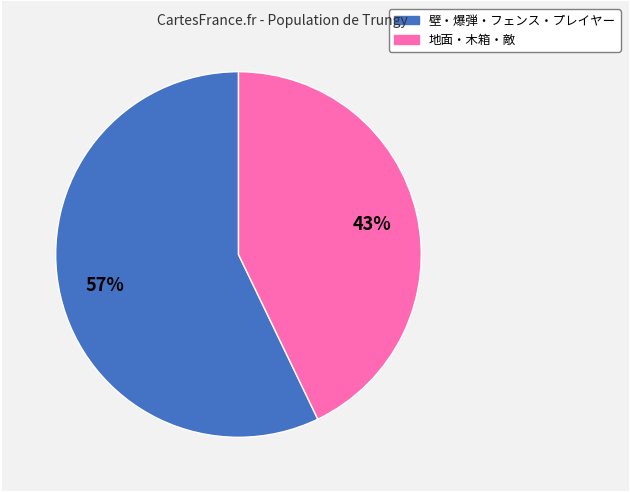

To the nearest percent, what is the difference between the largest and smallest slice percentages?

14%